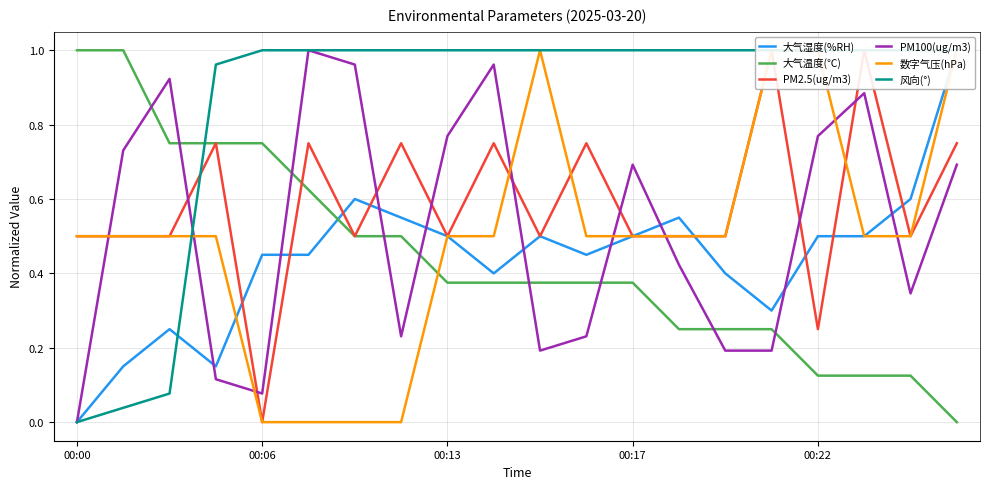

Which series ends up on top after the final intersection of PM100(ug/m3) and 大气温度(℃)?

PM100(ug/m3)